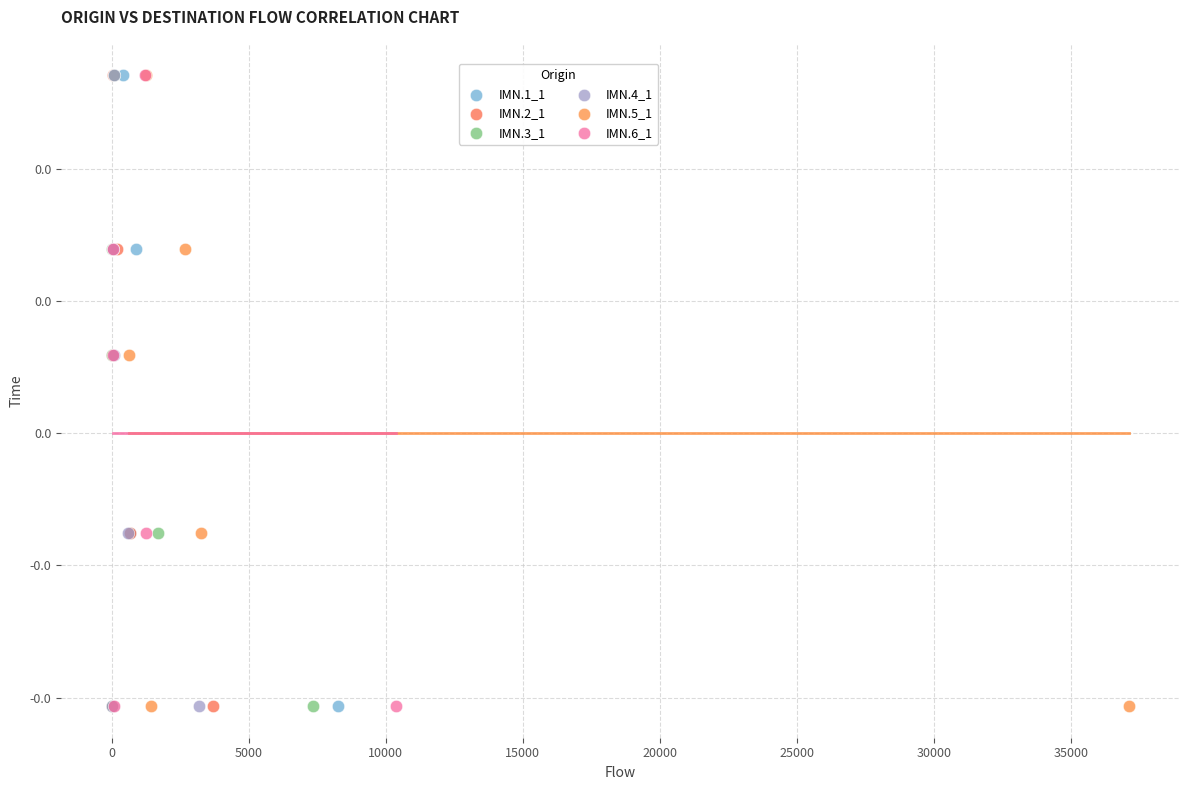

What are all the series names shown in the legend?

IMN.1_1, IMN.2_1, IMN.3_1, IMN.4_1, IMN.5_1, IMN.6_1